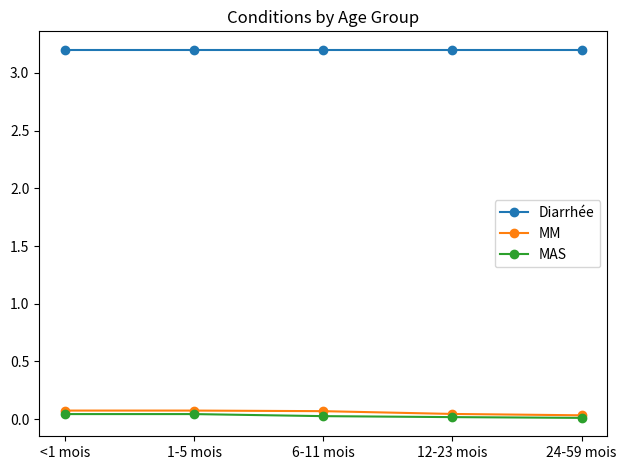

Is this an area chart (filled region under the line)?

No